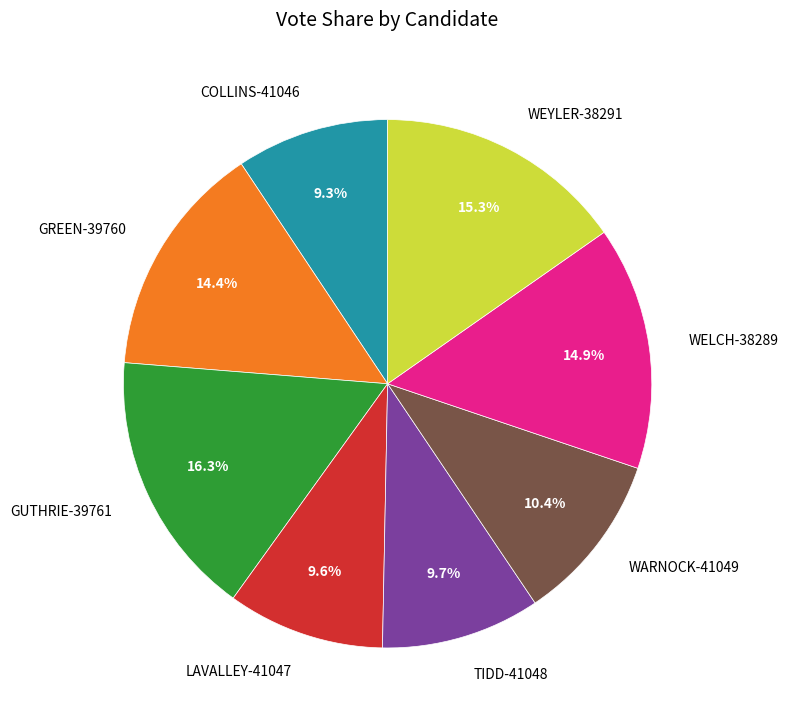

Does any single category account for the majority?

No